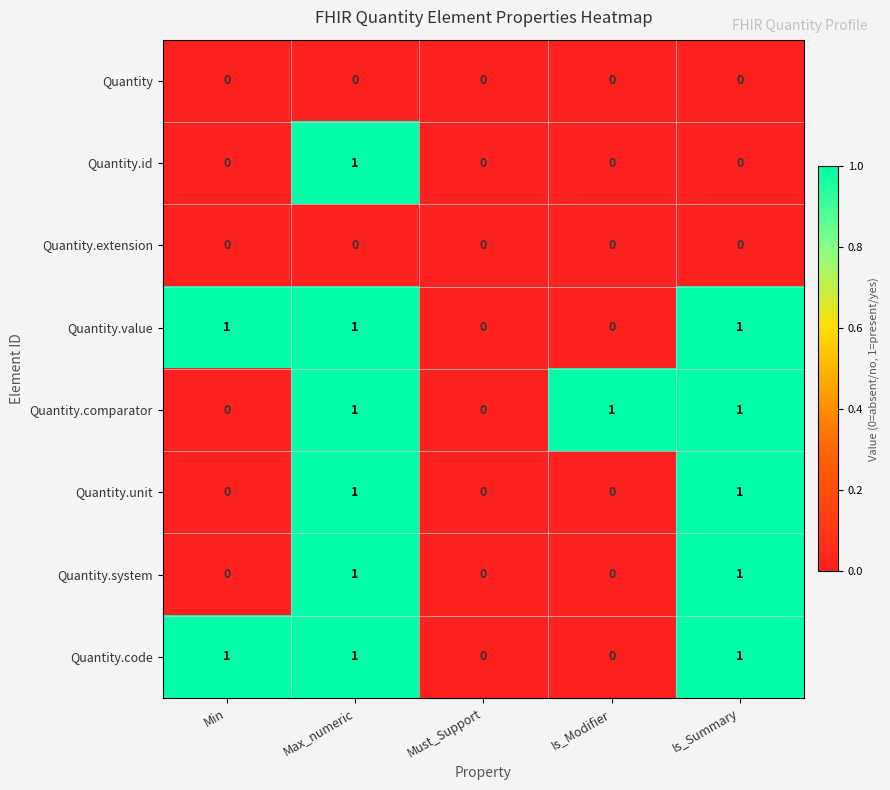

Count the Quantity.system values in the range 0 to 1.

5